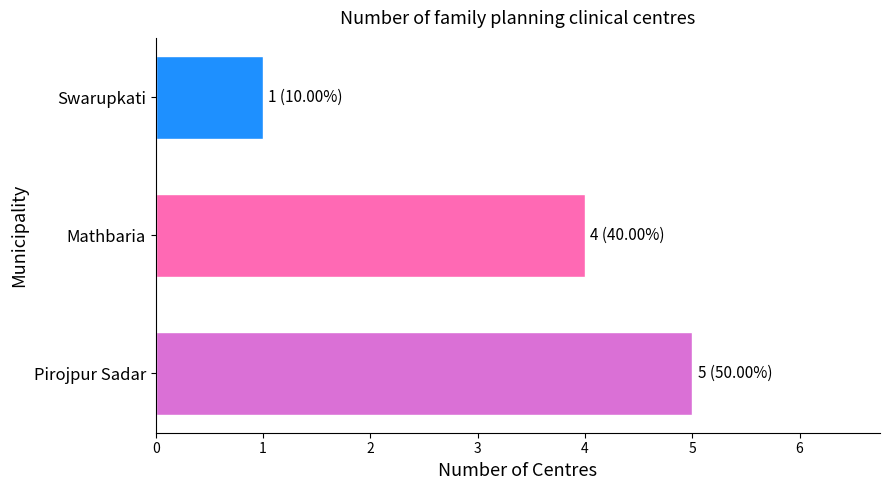

List the labels in order of value, largest first.

Pirojpur Sadar, Mathbaria, Swarupkati